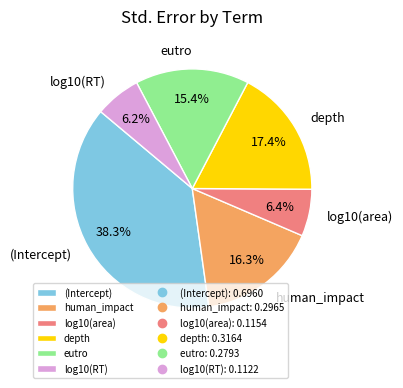

Is there a majority slice in this chart?

No